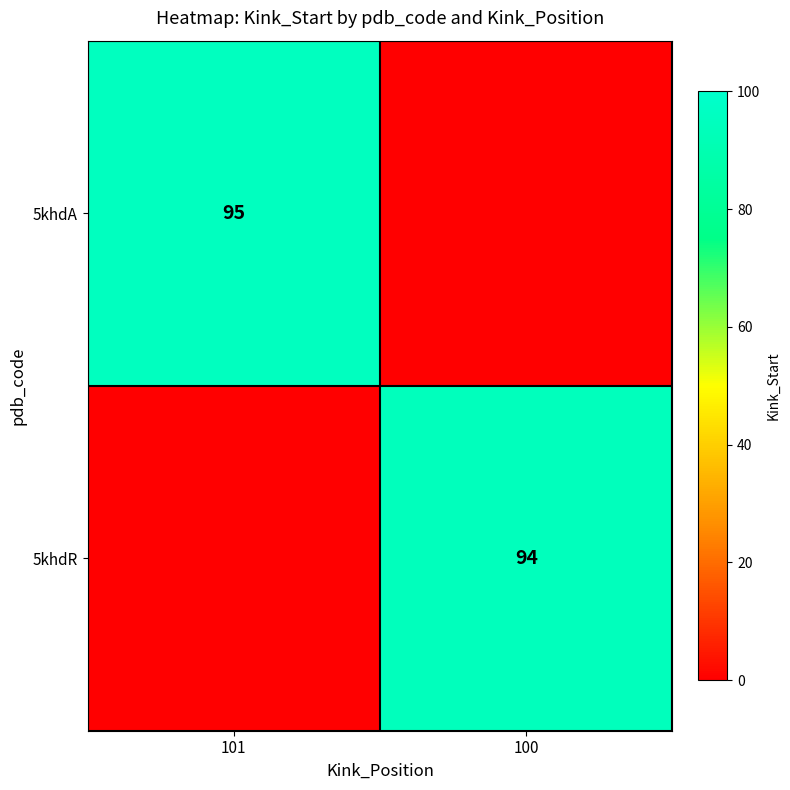

The value of 5khdA at 101 is 61. True or false?

False